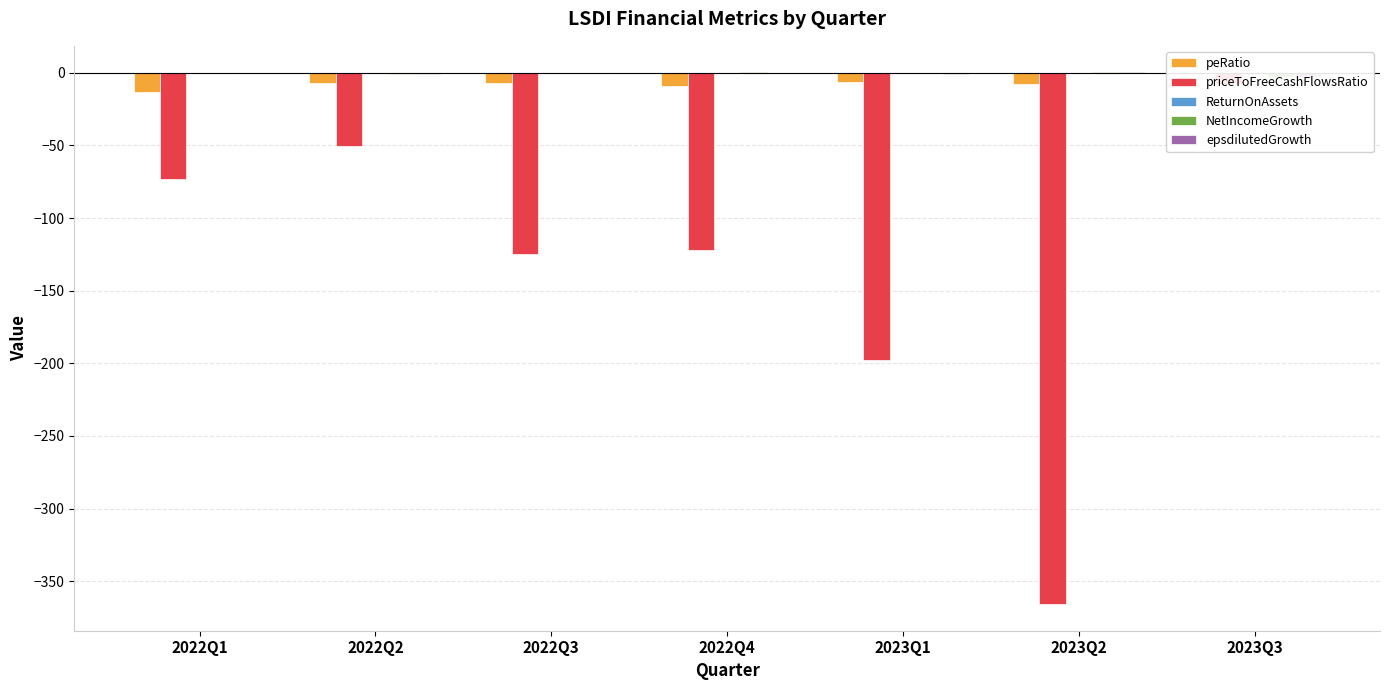

Which series has the largest range (max minus min)?

priceToFreeCashFlowsRatio